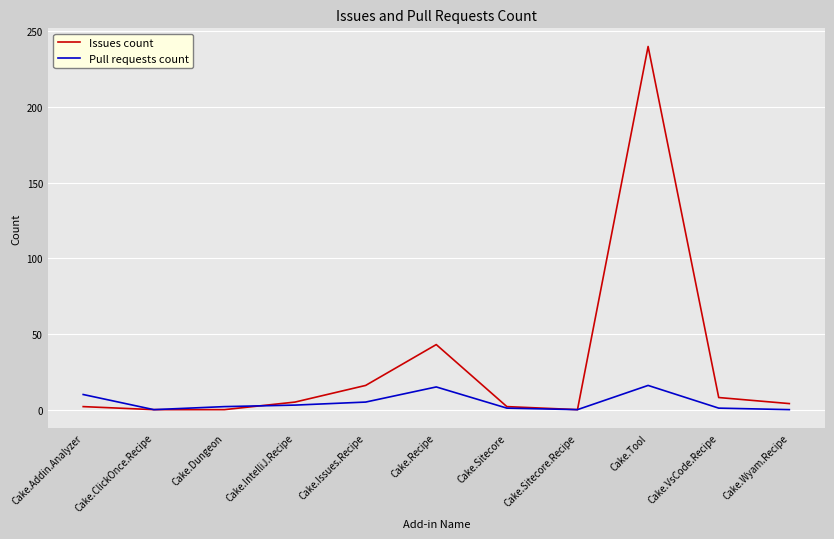

What position from the right is Cake.Tool?

3